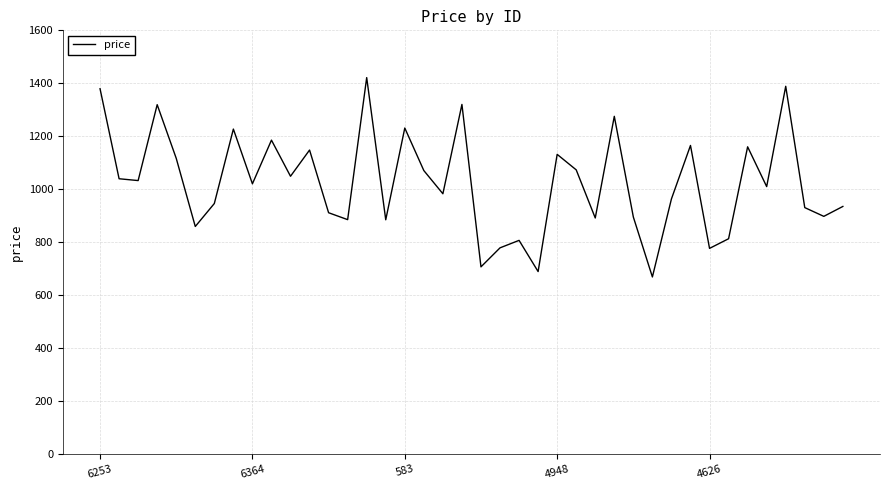

What is the difference between the maximum and minimum values?

752.6